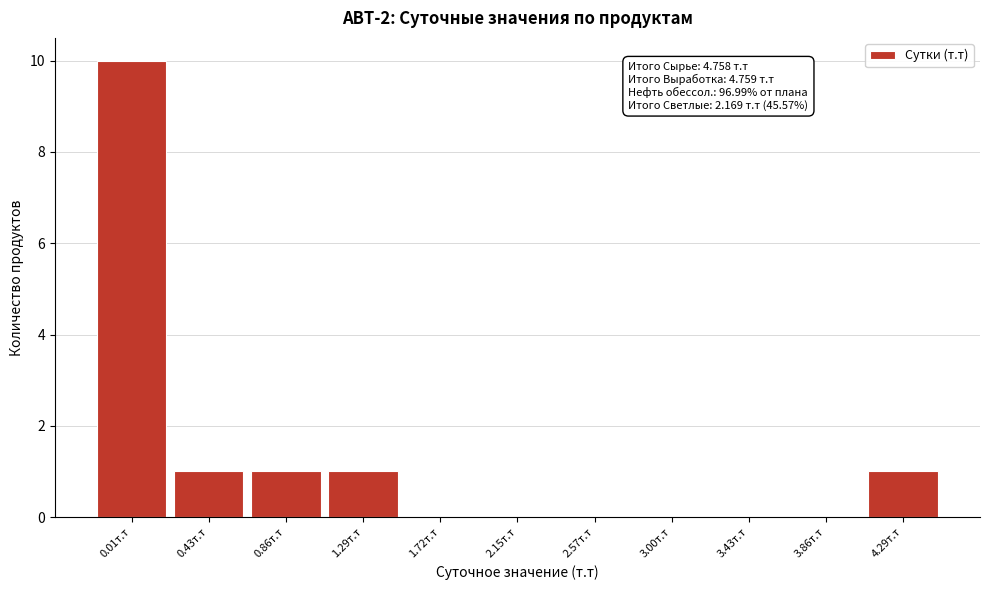

Reading left to right, transcribe all the data shown in this chart.

0.01т.т=10	0.43т.т=1	0.86т.т=1	1.29т.т=1	1.72т.т=0	2.15т.т=0	2.57т.т=0	3.00т.т=0	3.43т.т=0	3.86т.т=0	4.29т.т=1